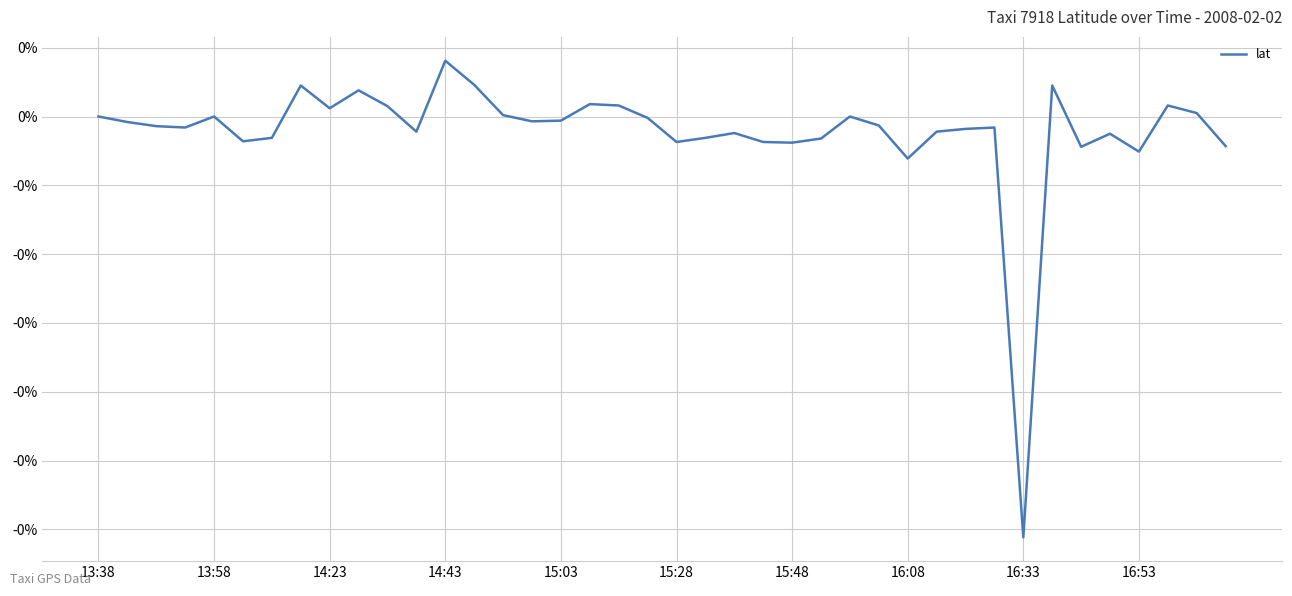

Does the chart have visible grid lines?

Yes